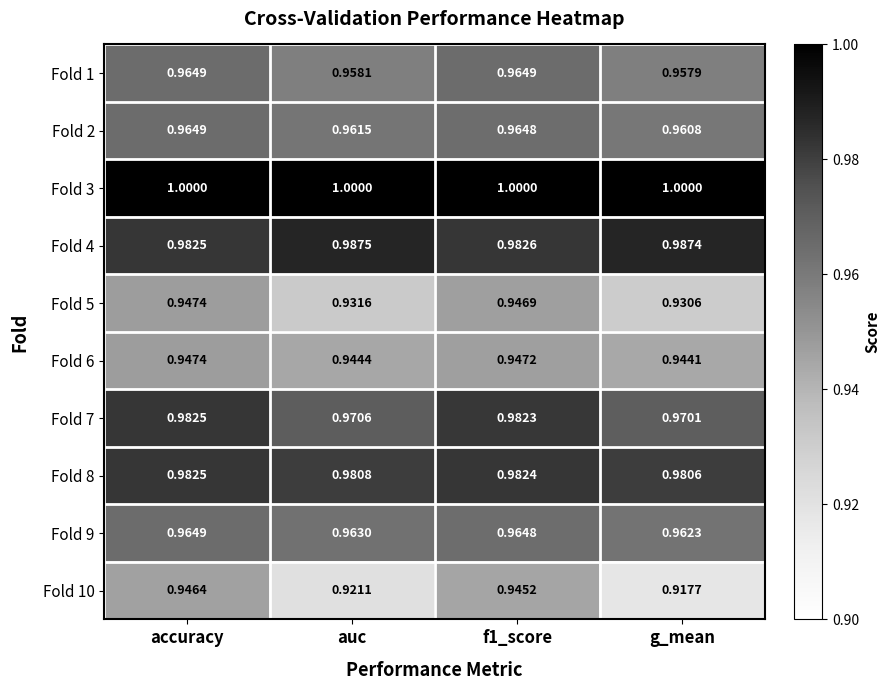

Is the value of Fold 6 at auc greater than the value of Fold 7 at auc?

No